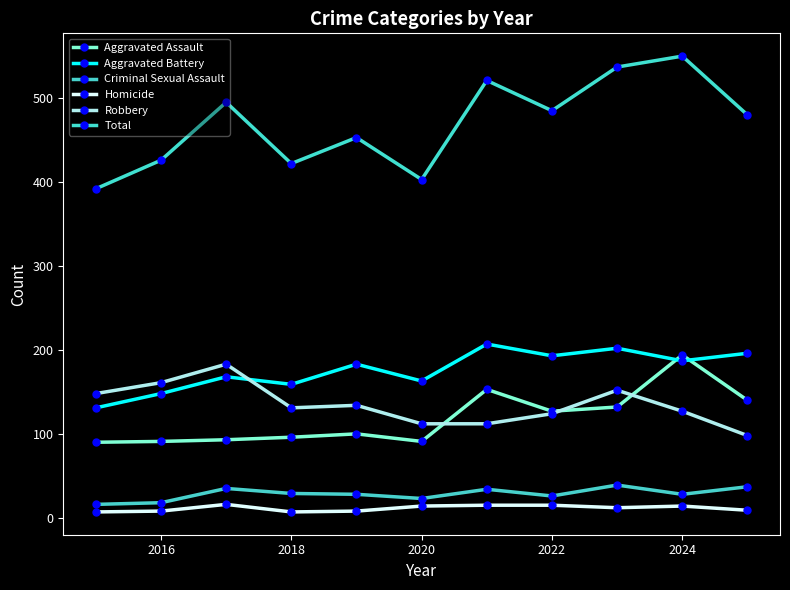

What is the lowest value of the Aggravated Assault series?

90